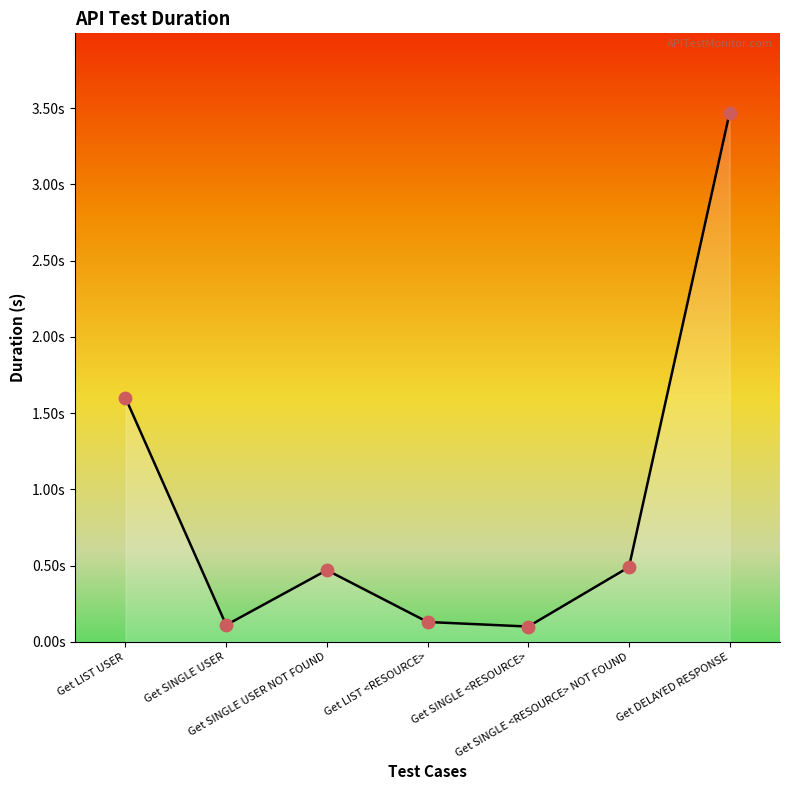

What is the change in value from Get SINGLE <RESOURCE> to Get DELAYED RESPONSE?

+3.4